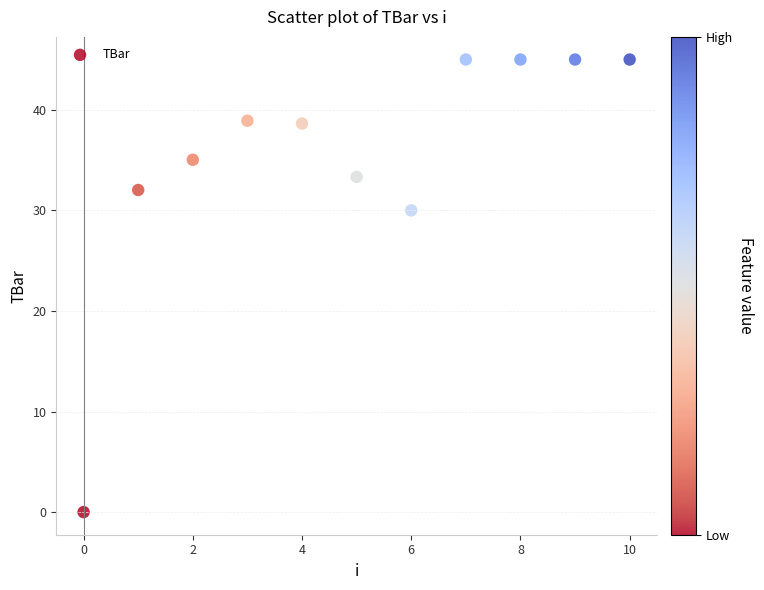

What is the average Y value?

35.3